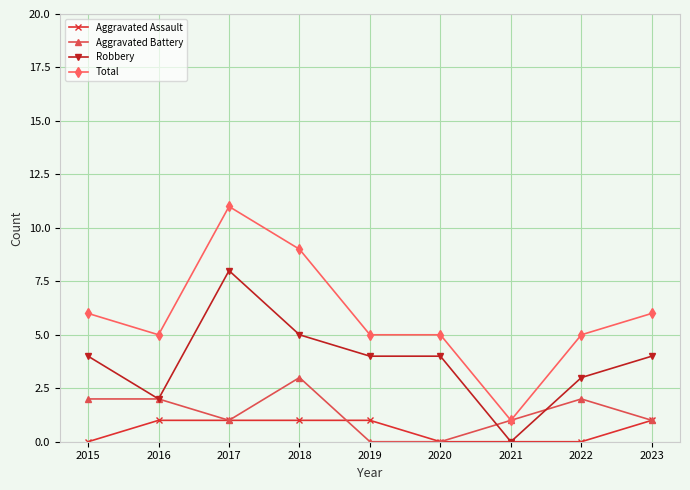

At which category does Total reach its first local peak?

2017